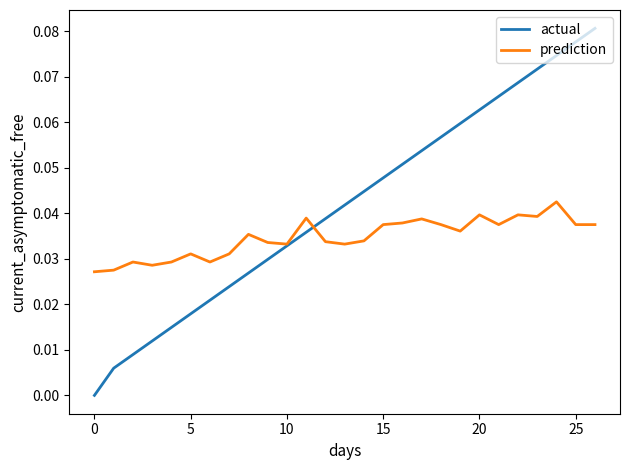

True or false: actual and prediction cross at least once.

True